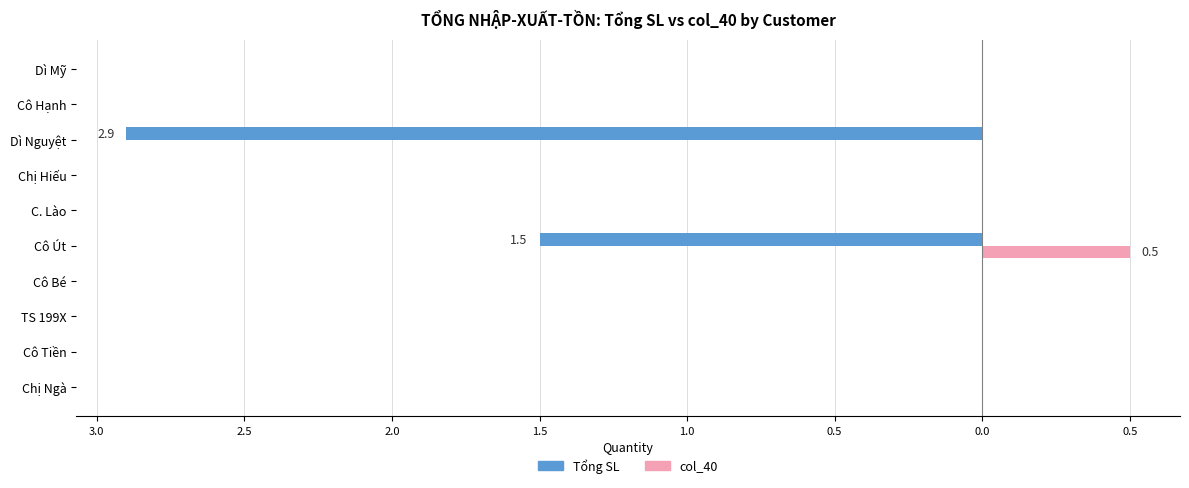

What are all the series names shown in the legend?

Tổng SL, col_40